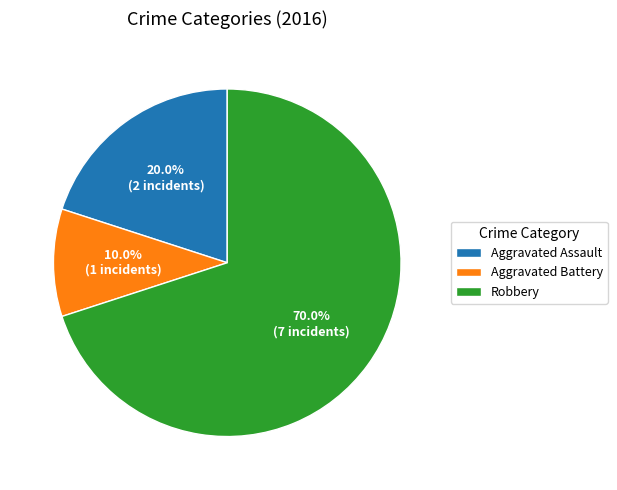

Approximately how many times larger is the value at Robbery compared to Aggravated Battery?

7.0